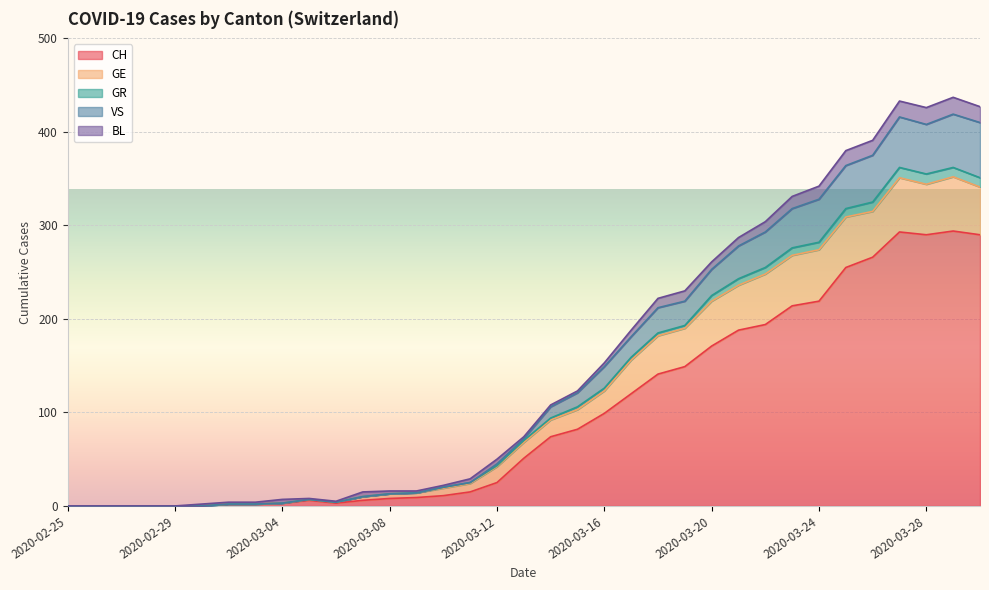

What is the highest value of the CH series?

294